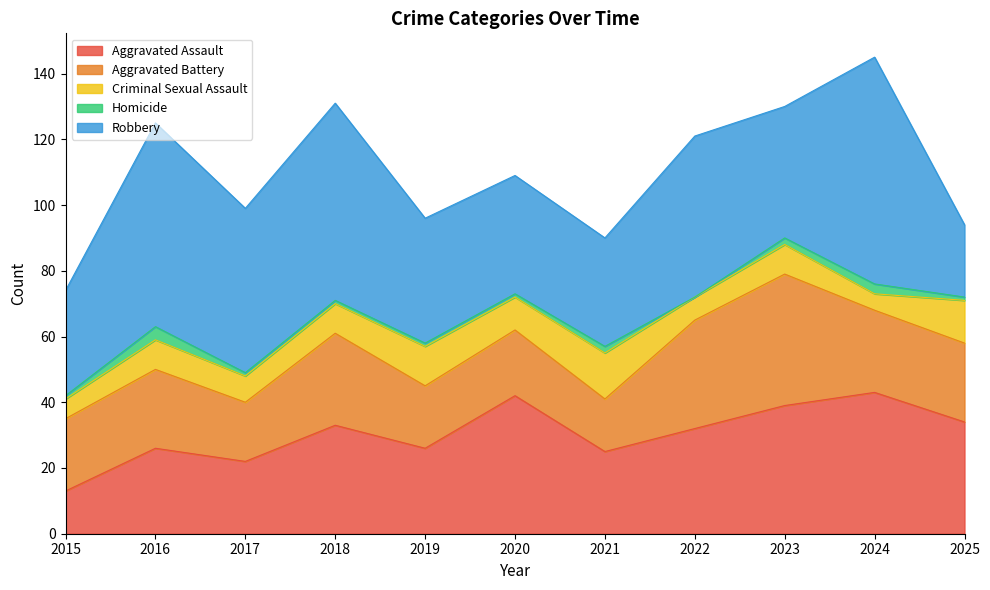

True or false: Criminal Sexual Assault has a value of 3 at 2021.

False